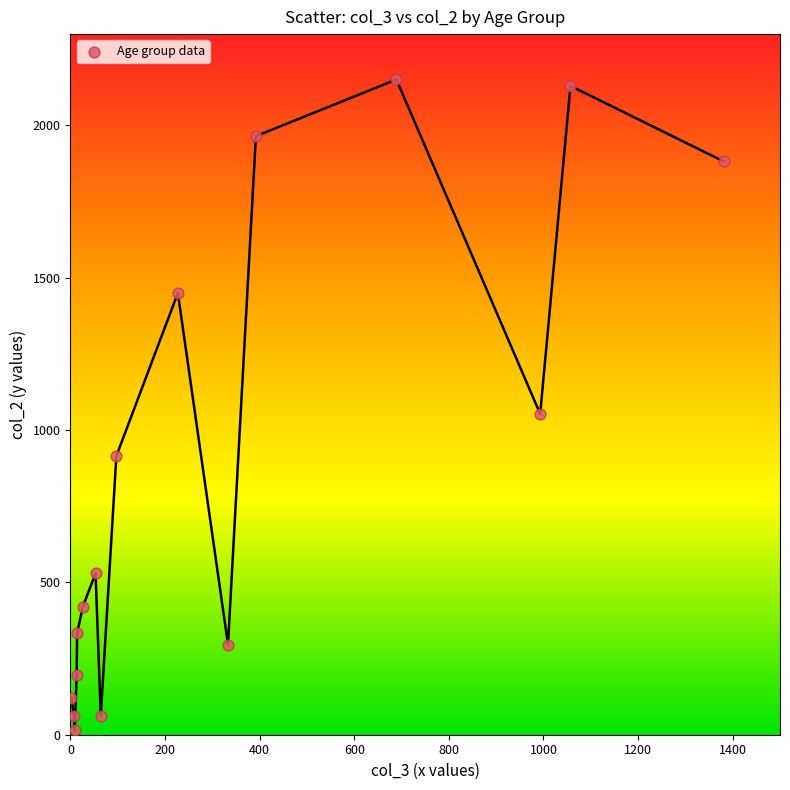

What is the range of Y values (max minus min)?

2136